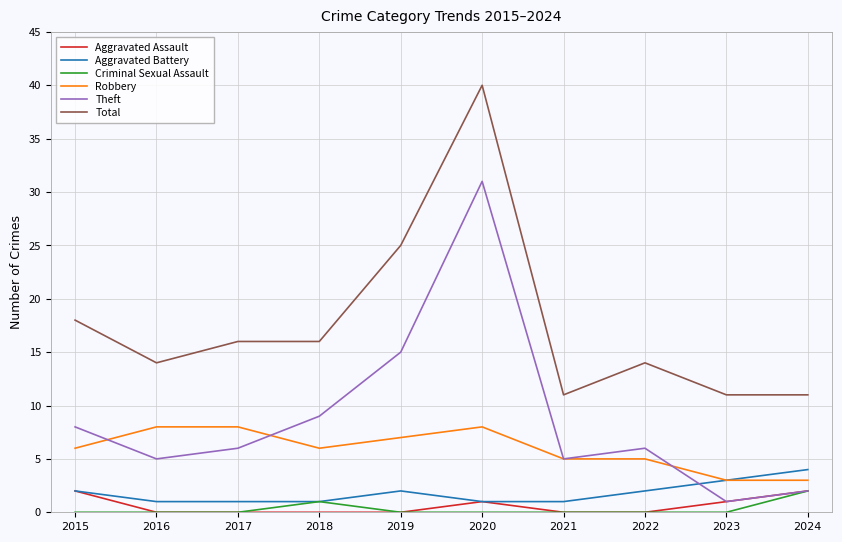

Which series has the widest spread of values?

Theft